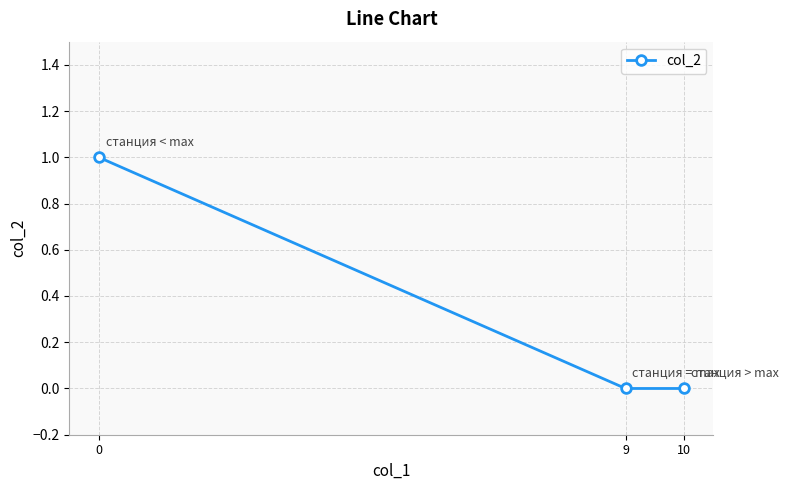

What is the change in value from 0 to 9?

-1